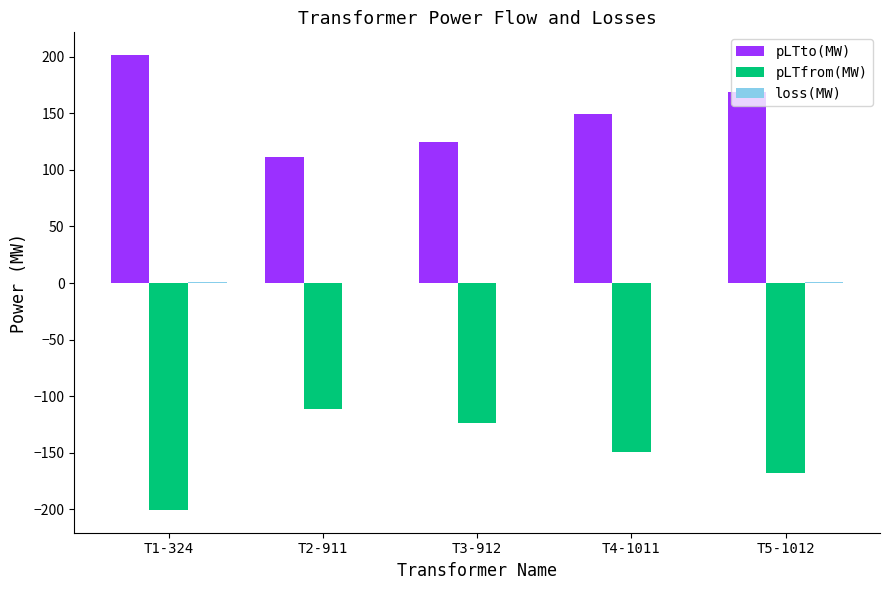

Which category has the highest value across all series?

T1-324